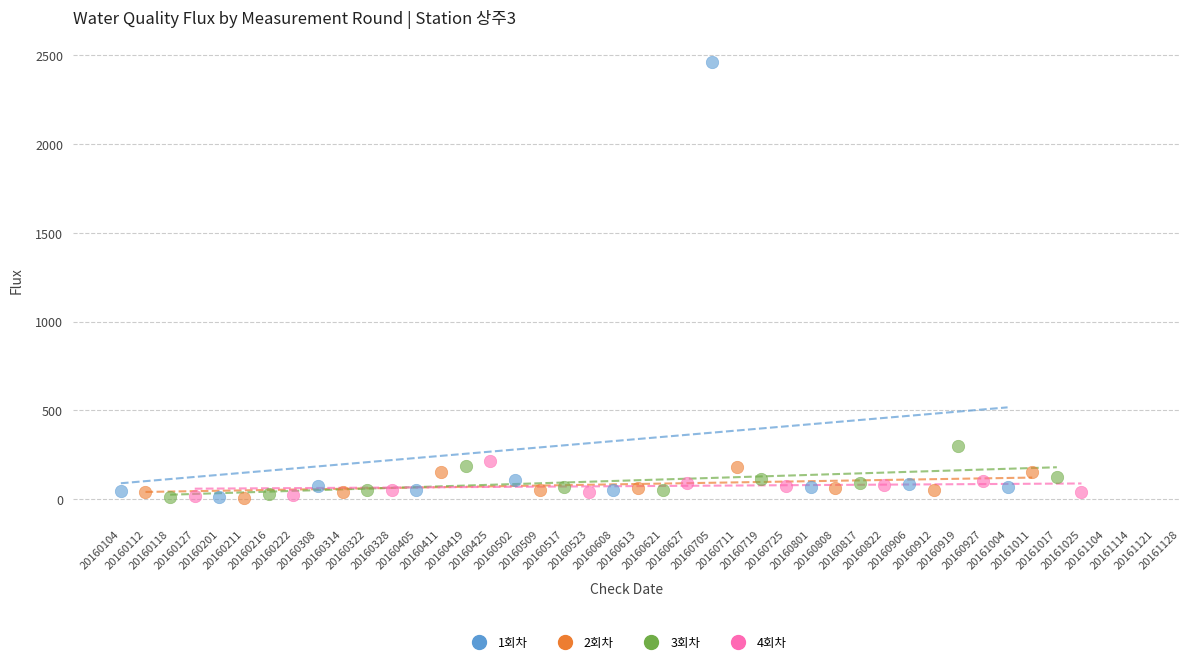

Which series has the widest spread of Y values?

1회차